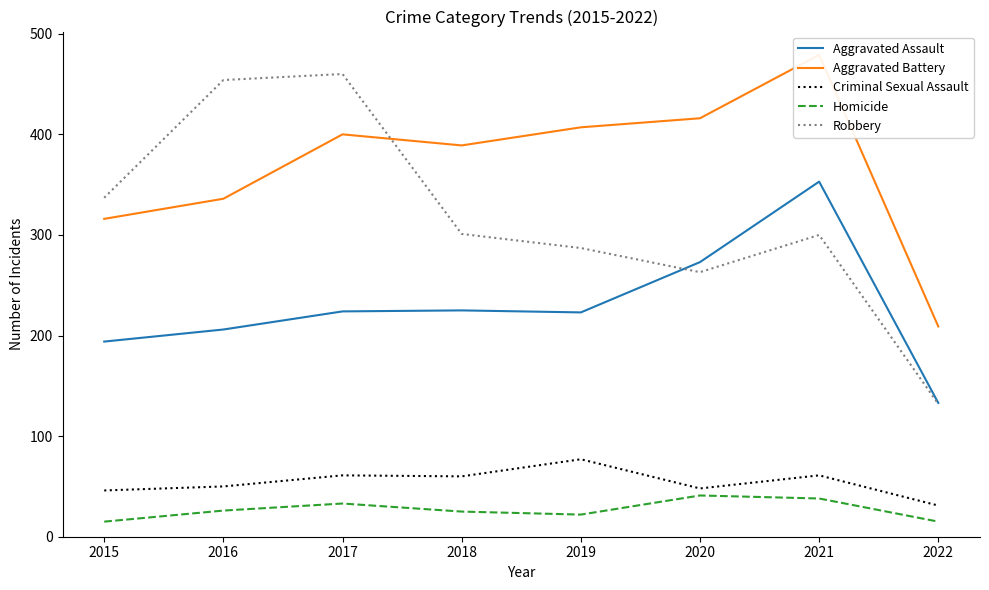

What is the difference between the second highest and minimum values in the Aggravated Assault series?

140